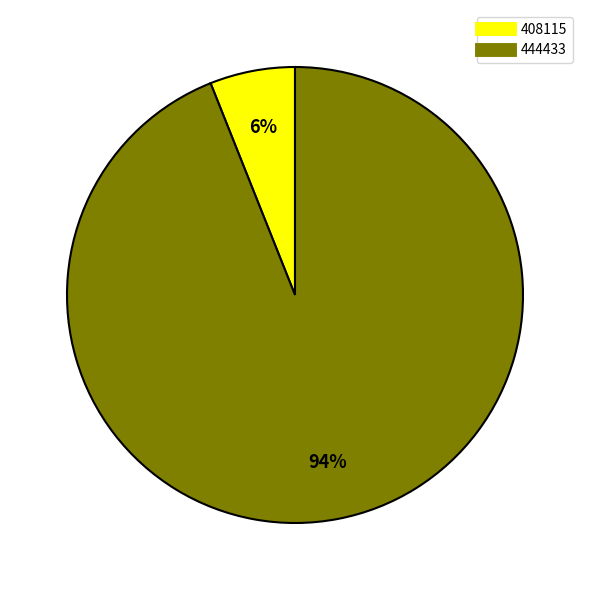

To the nearest percent, what is the difference between the largest and smallest slice percentages?

88%